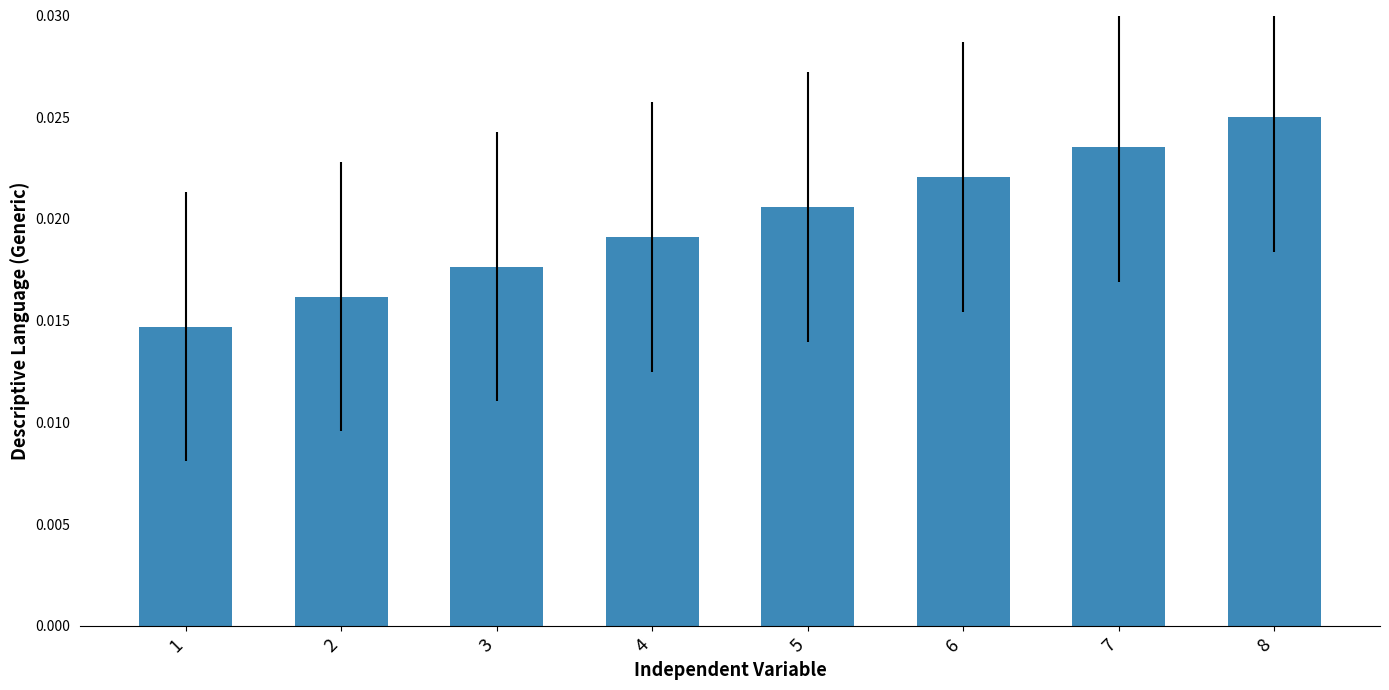

List the labels in order of value, largest first.

8, 7, 6, 5, 4, 3, 2, 1